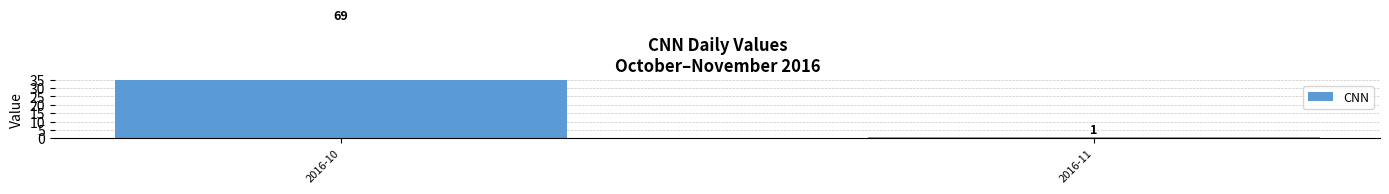

True or false: the data shows 69 at 2016-10.

True